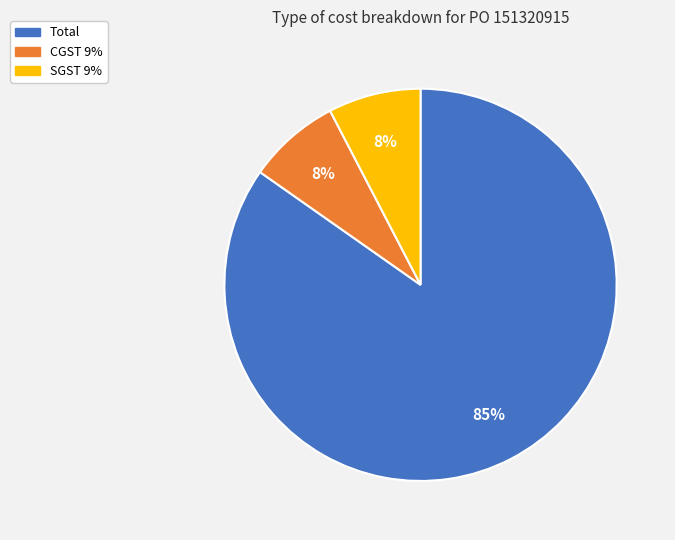

How many slices are in this pie chart?

3